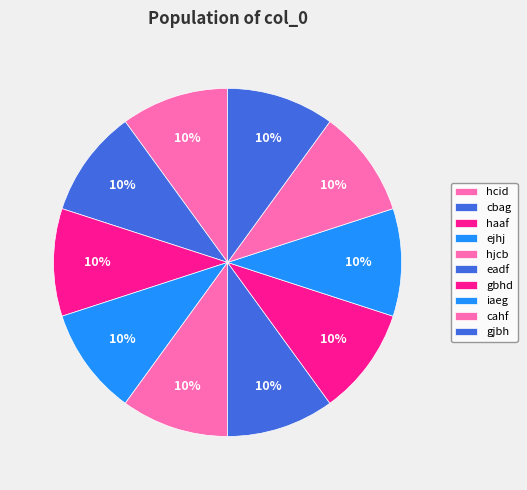

What percentage is the hjcb slice, to the nearest percent?

10%